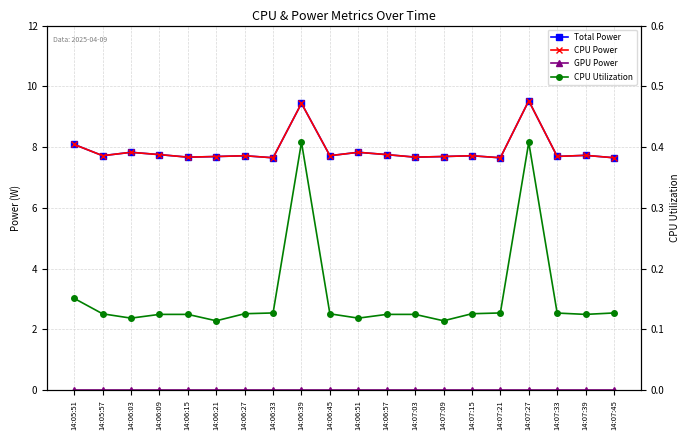

At 14:06:51, list the series in order from smallest to largest.

GPU Power, CPU Utilization, Total Power, CPU Power